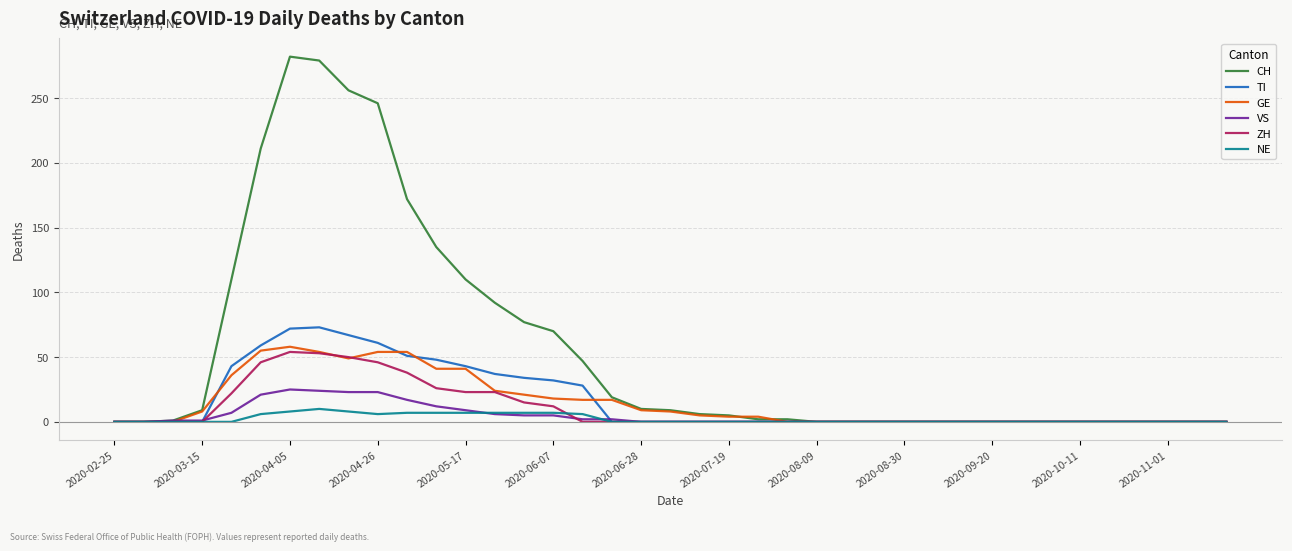

What is the difference between the second highest and minimum values in the TI series?

72